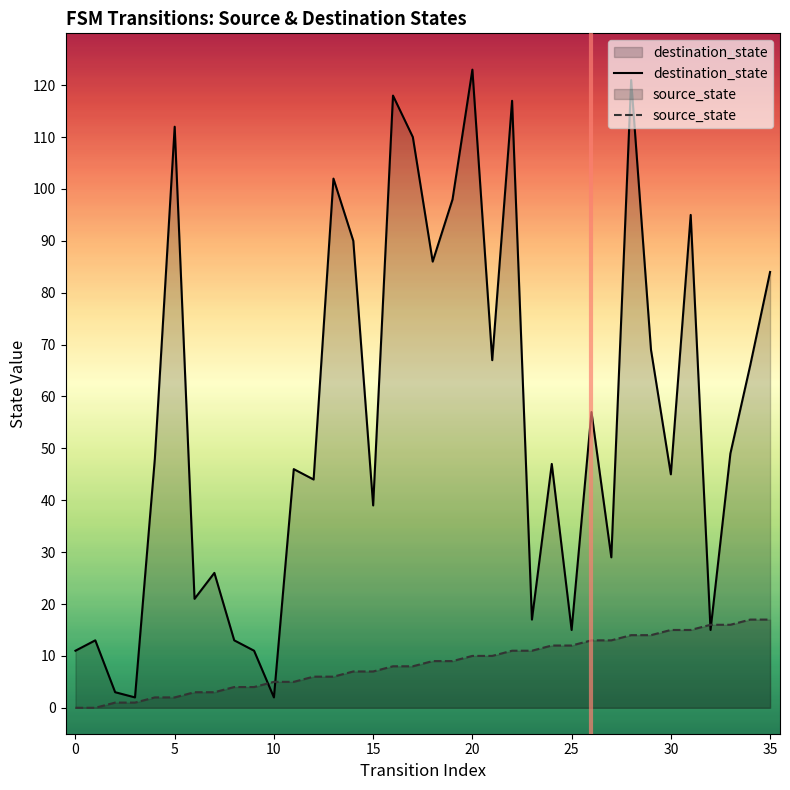

List the series in order of their peak value, highest first.

destination_state, source_state